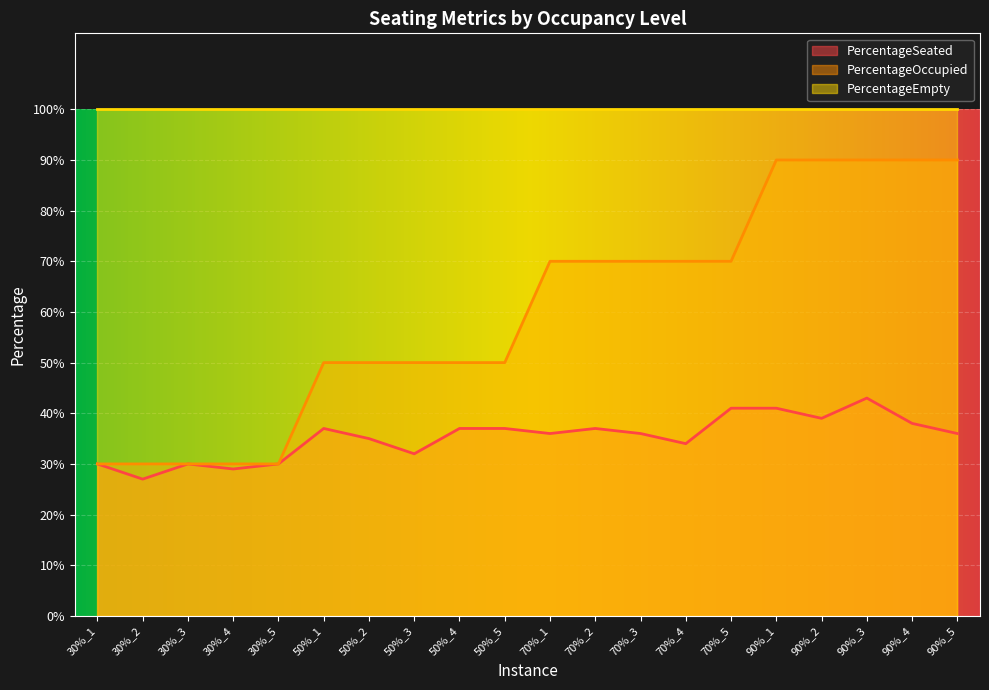

List the labels in order of PercentageSeated value, largest first.

90%_3, 70%_5, 90%_1, 90%_2, 90%_4, 50%_1, 50%_4, 50%_5, 70%_2, 70%_1, 70%_3, 90%_5, 50%_2, 70%_4, 50%_3, 30%_1, 30%_3, 30%_5, 30%_4, 30%_2